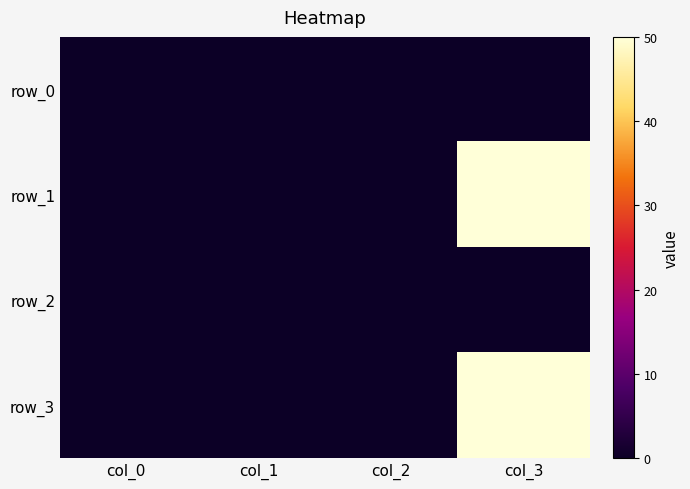

Reading right to left, what are all the values shown in this chart?

row_0: col_3=0	col_2=0	col_1=0	col_0=0
row_1: col_3=50	col_2=0	col_1=0	col_0=0
row_2: col_3=0	col_2=0	col_1=0	col_0=0
row_3: col_3=50	col_2=0	col_1=0	col_0=0